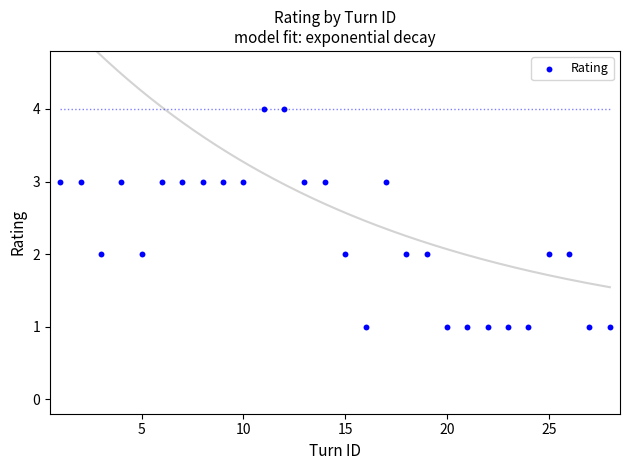

What is the range of X values (max minus min)?

27